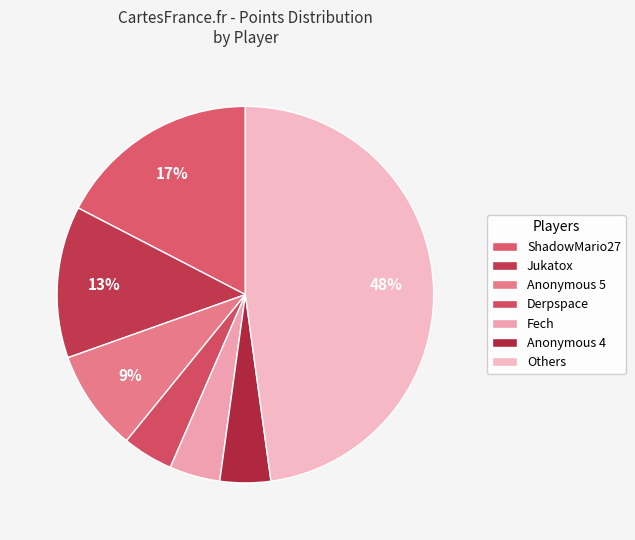

Count the number of slices in the pie.

7